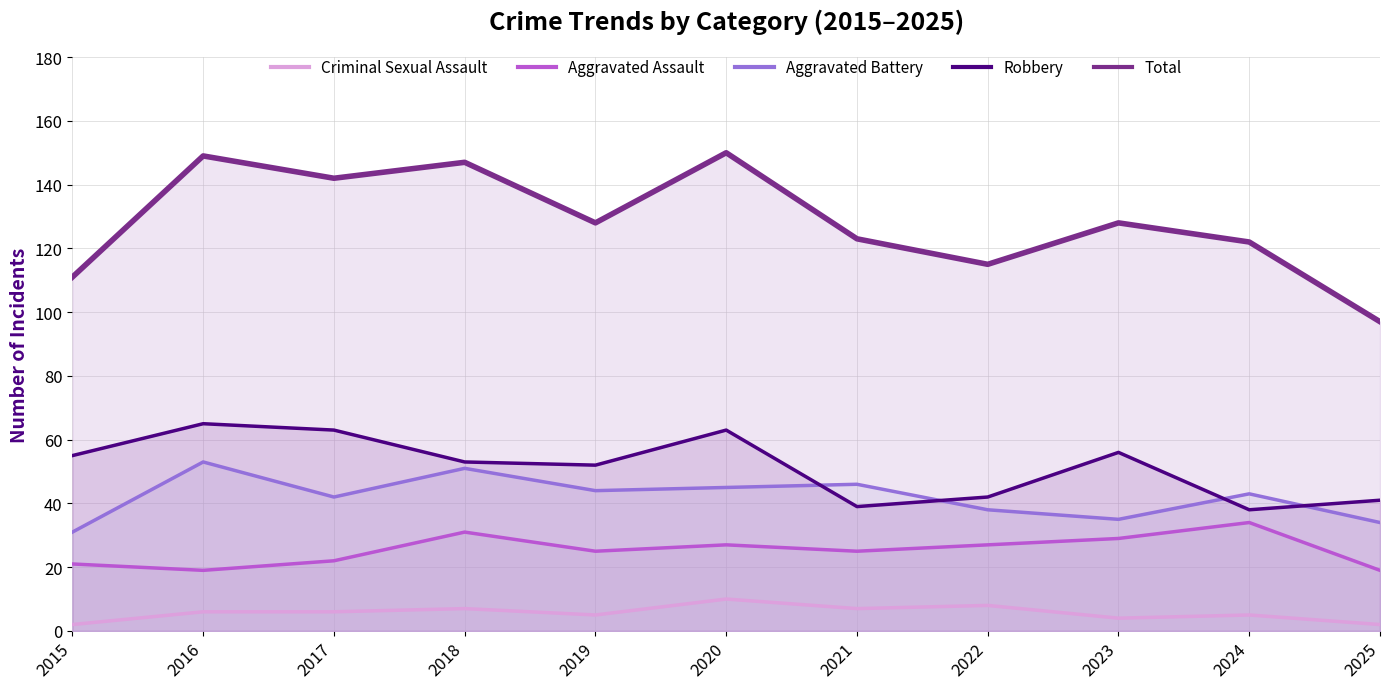

How many data points does each series have?

11